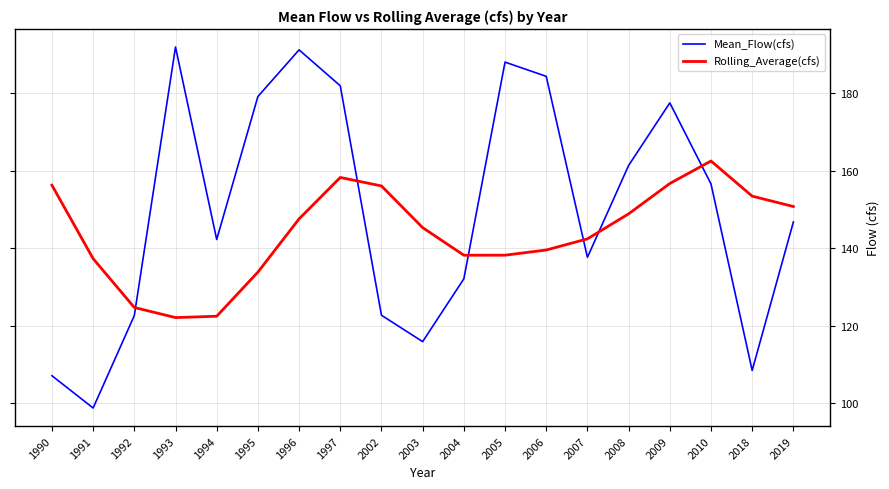

What is the lowest value of the Mean_Flow(cfs) series?

98.7